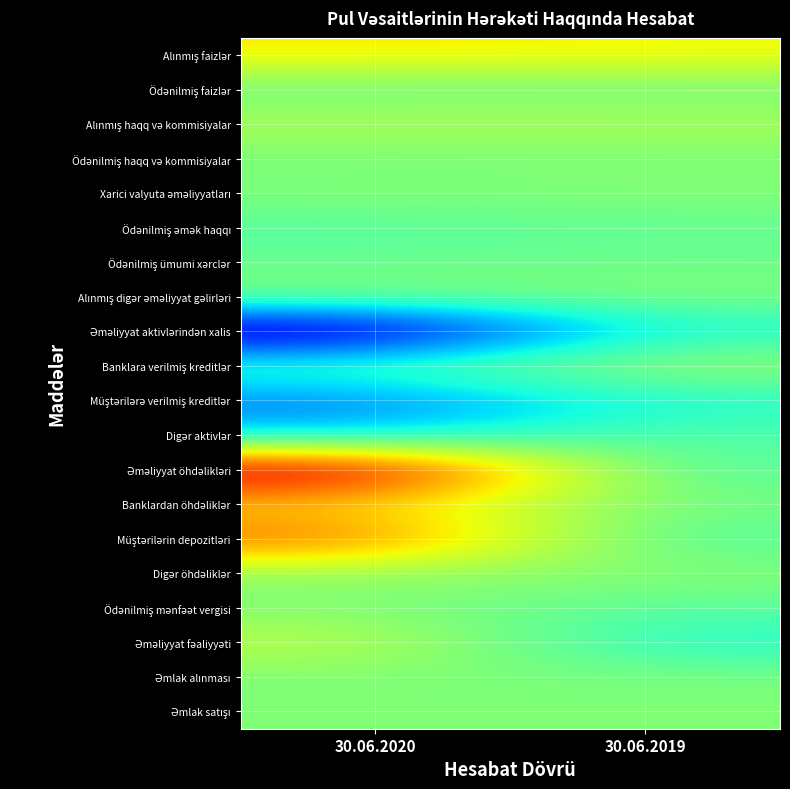

Which label corresponds to the smallest value in the chart?

30.06.2020